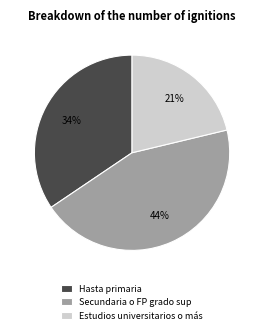

Which category has the biggest portion of the pie?

Secundaria o FP grado sup